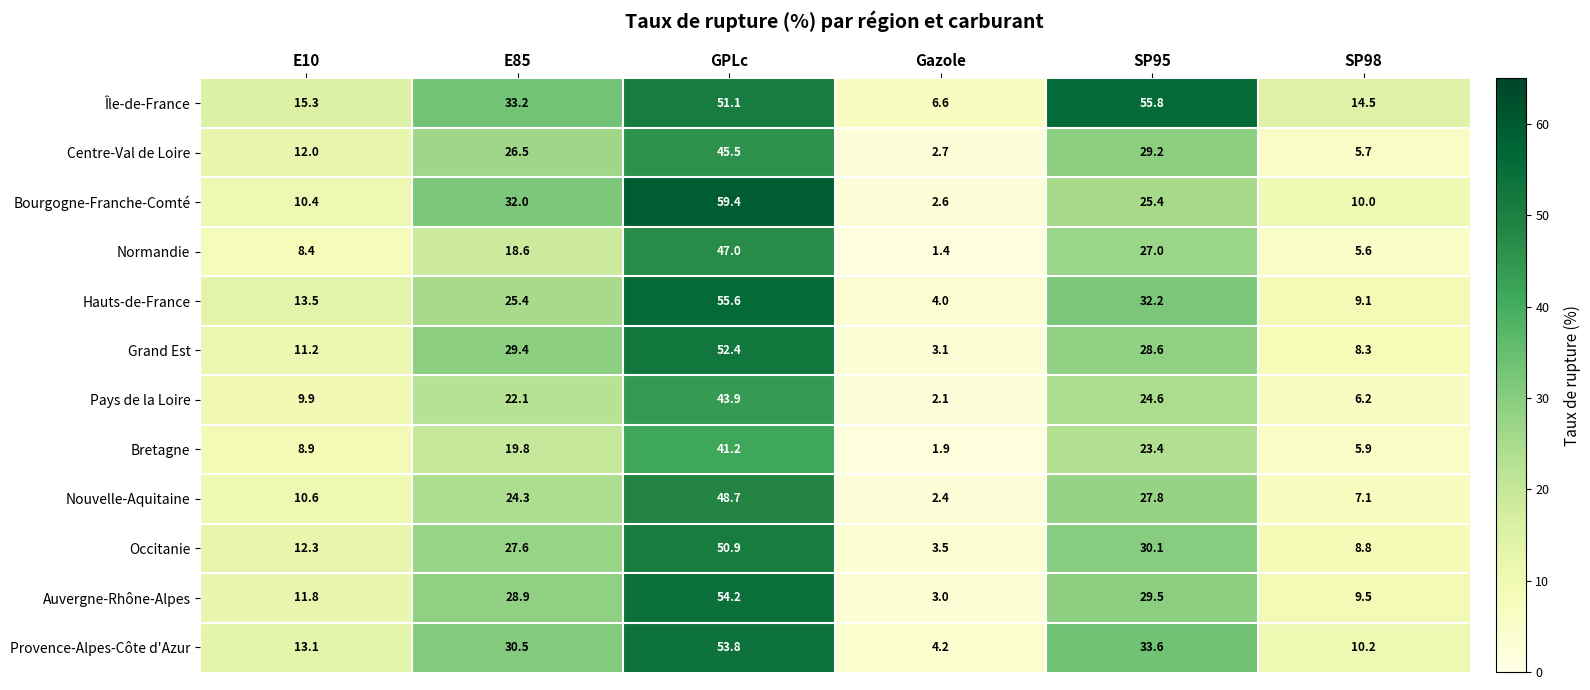

Is the value of Île-de-France at E10 greater than the value of Hauts-de-France at SP98?

Yes